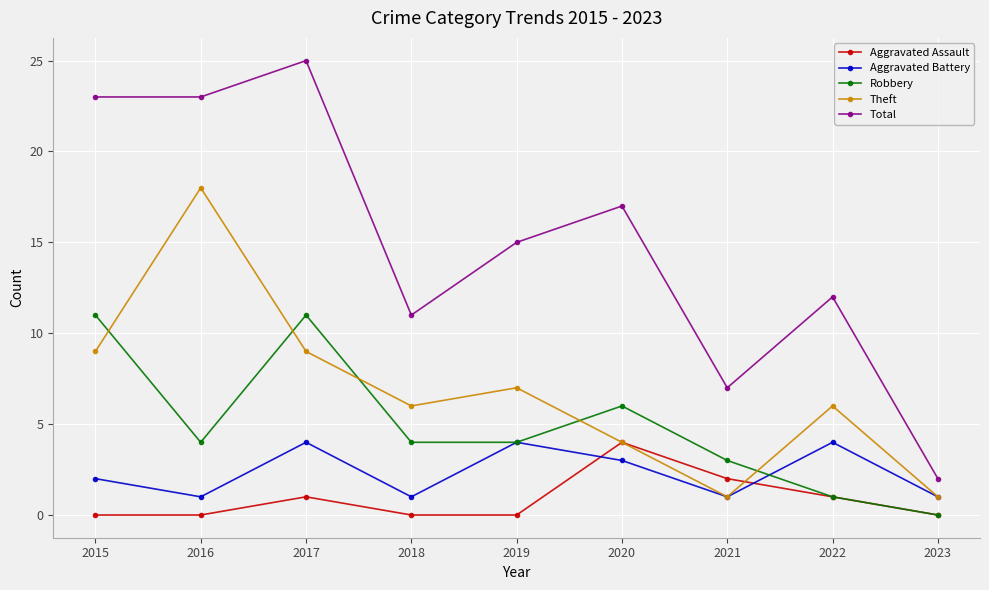

Where is the first local maximum for Total?

2017